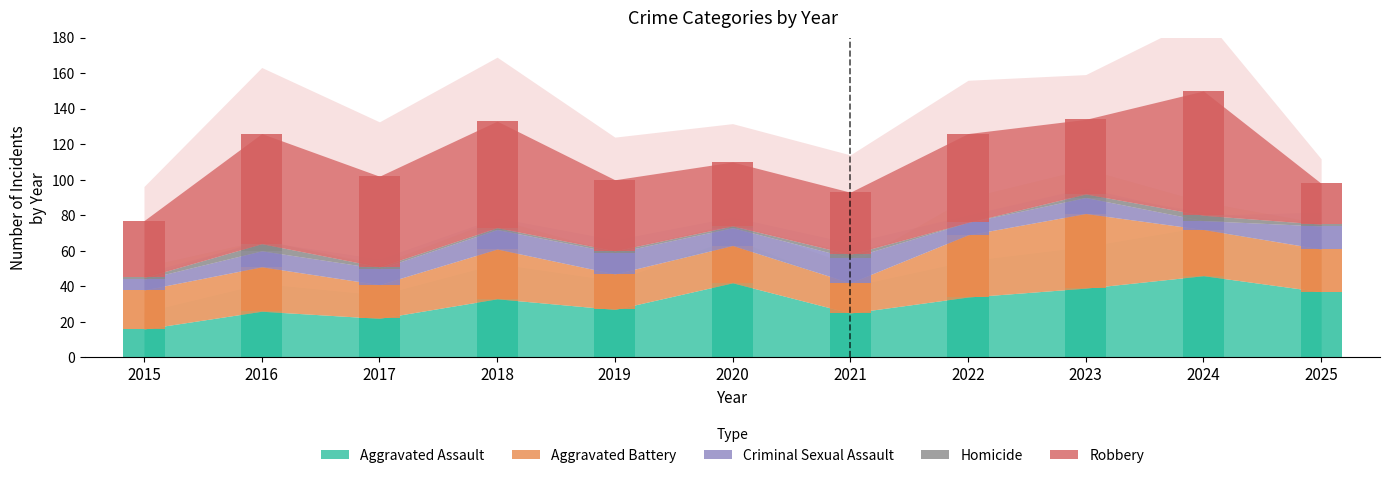

How many categories are shown in the chart?

11